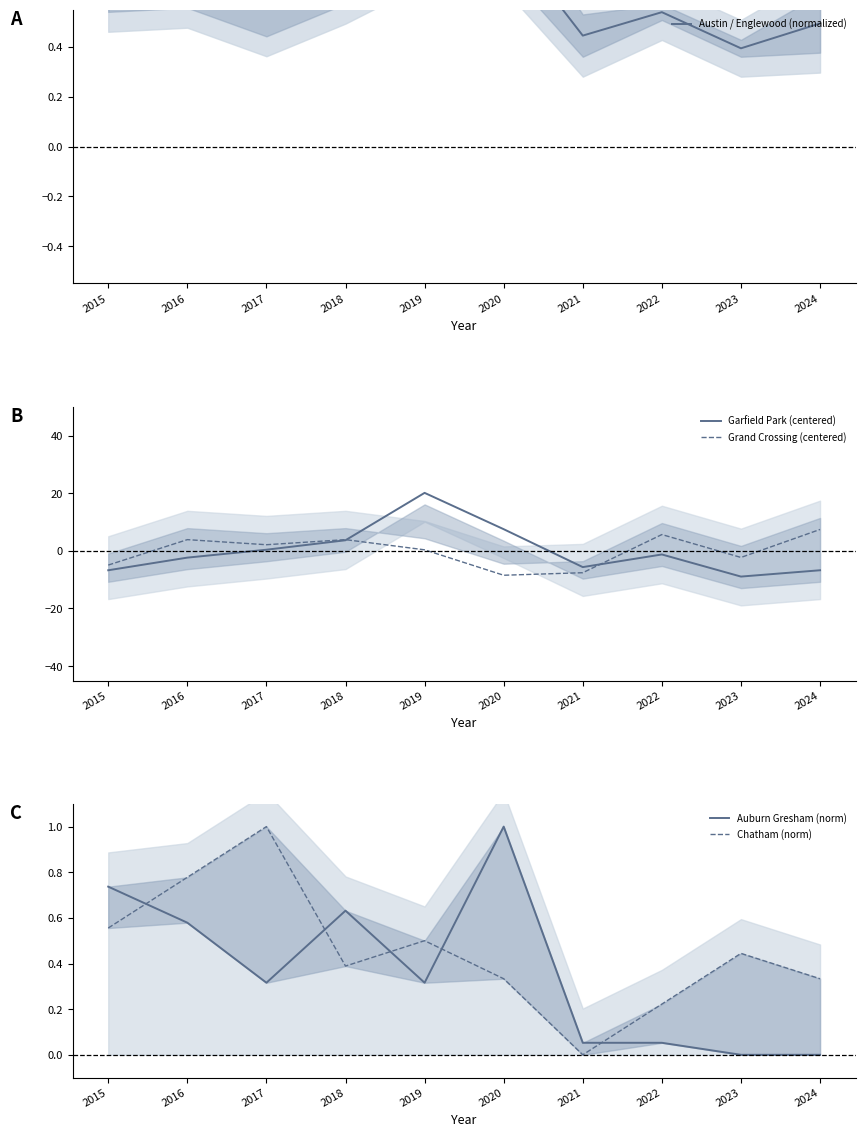

Where is the first local minimum for Chatham (norm)?

2018